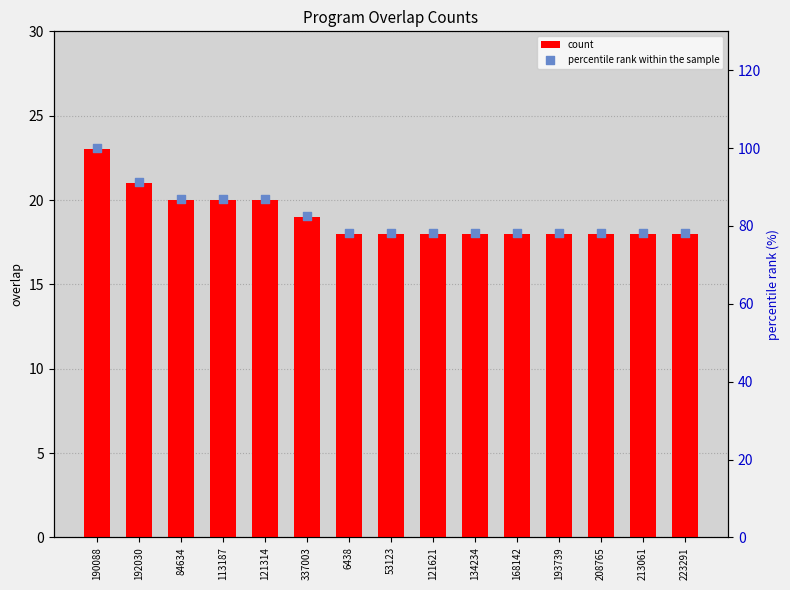

At which category is the sum across all series the highest?

190088